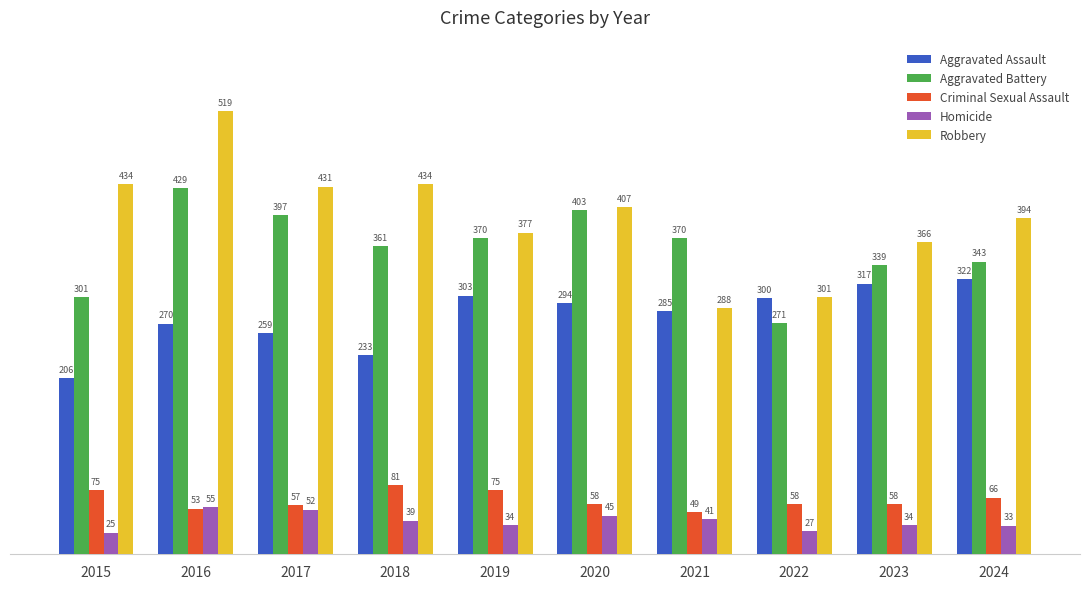

Reading right to left, extract all data points from this chart.

Aggravated Assault: 322	317	300	285	294	303	233	259	270	206
Aggravated Battery: 343	339	271	370	403	370	361	397	429	301
Criminal Sexual Assault: 66	58	58	49	58	75	81	57	53	75
Homicide: 33	34	27	41	45	34	39	52	55	25
Robbery: 394	366	301	288	407	377	434	431	519	434